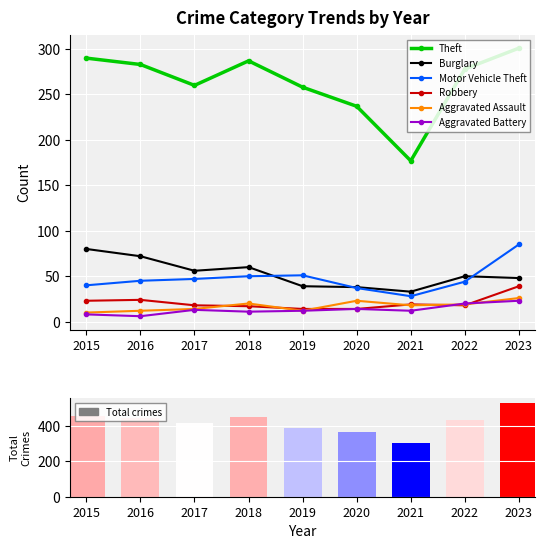

How many data points in Motor Vehicle Theft are above 45?

4